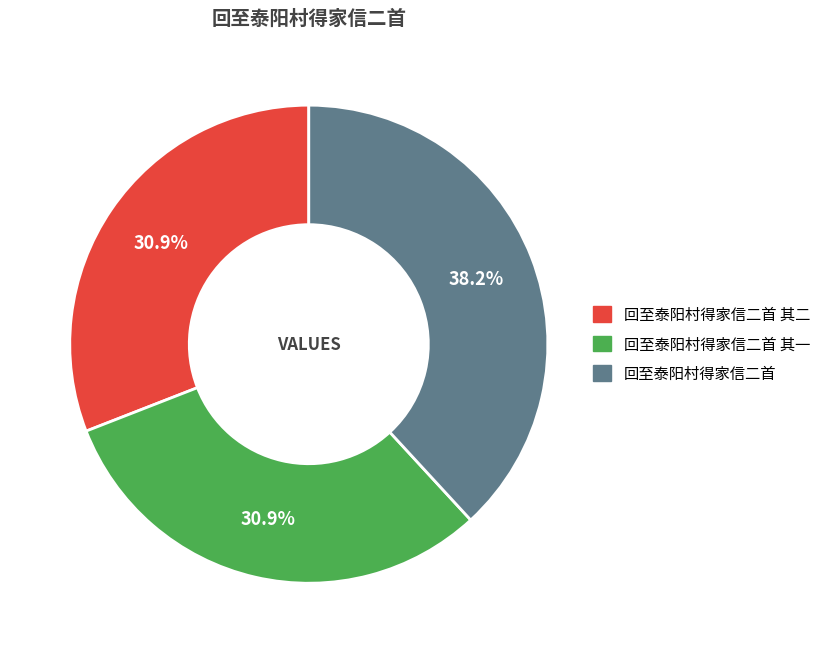

Does any single category account for the majority?

No